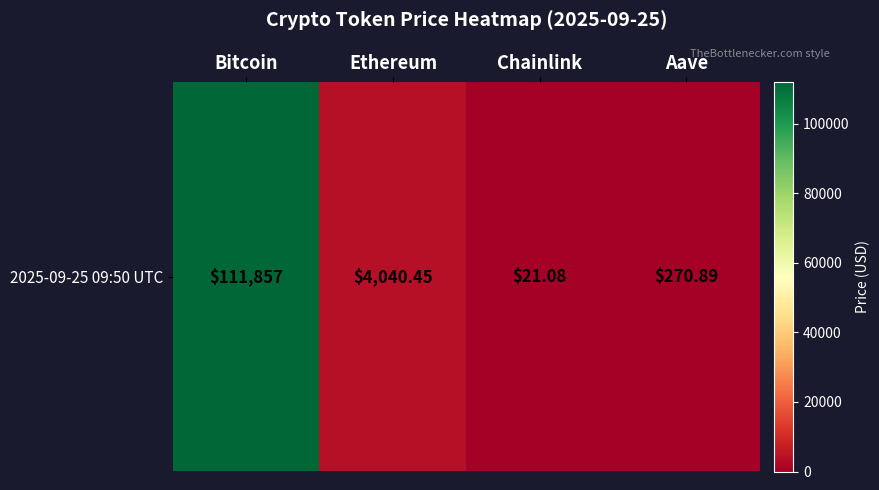

Is it true that the value at Ethereum is 5552.9?

False